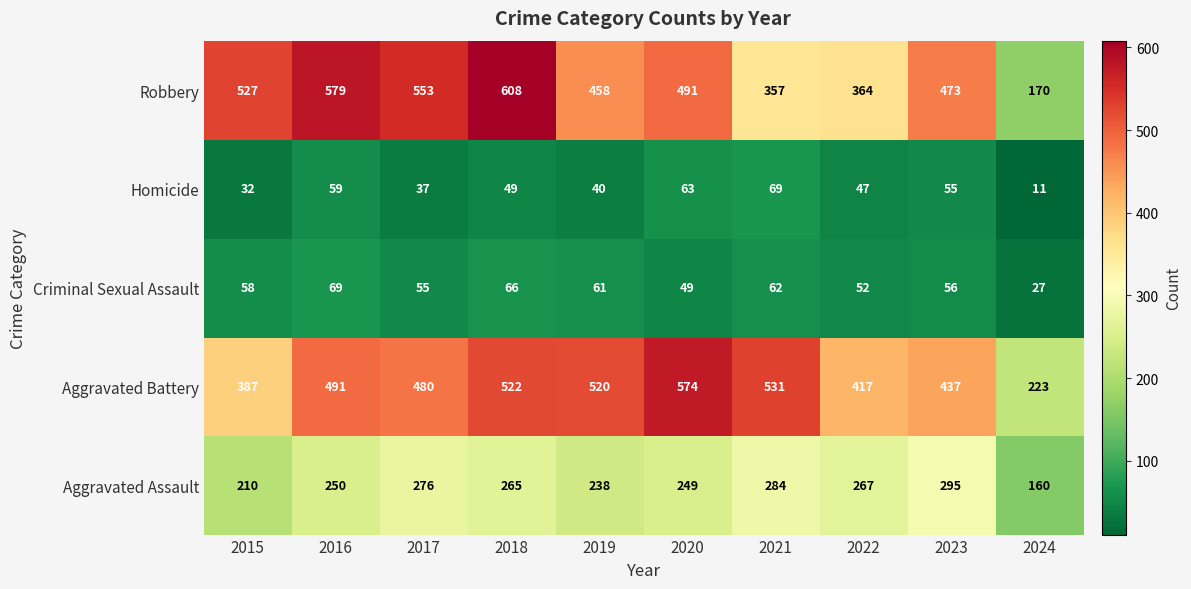

At 2023, list the series in order from largest to smallest.

Robbery, Aggravated Battery, Aggravated Assault, Criminal Sexual Assault, Homicide